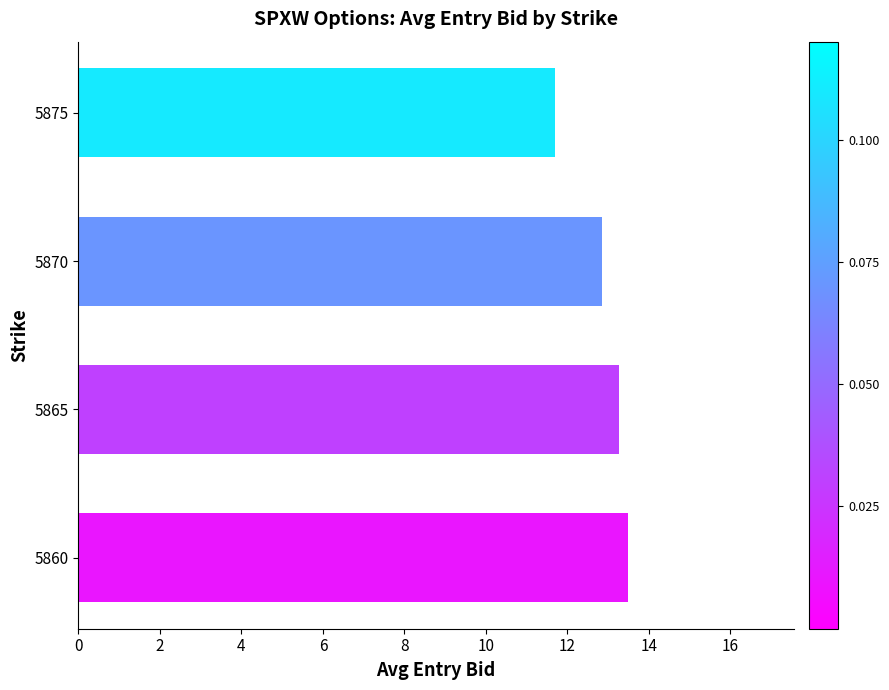

What is the difference between the maximum and second lowest values?

0.6